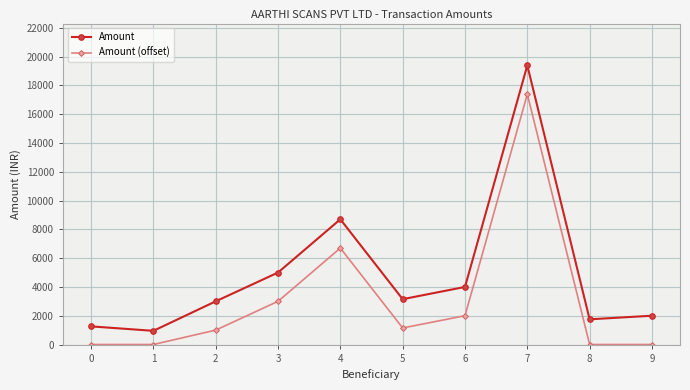

Reading left to right, transcribe all the data shown in this chart.

Amount: 0=1260	1=950	2=3000	3=5000	4=8700	5=3150	6=4000	7=19390	8=1750	9=2000
Amount (offset): 0=0	1=0	2=1000	3=3000	4=6700	5=1150	6=2000	7=17390	8=0	9=0